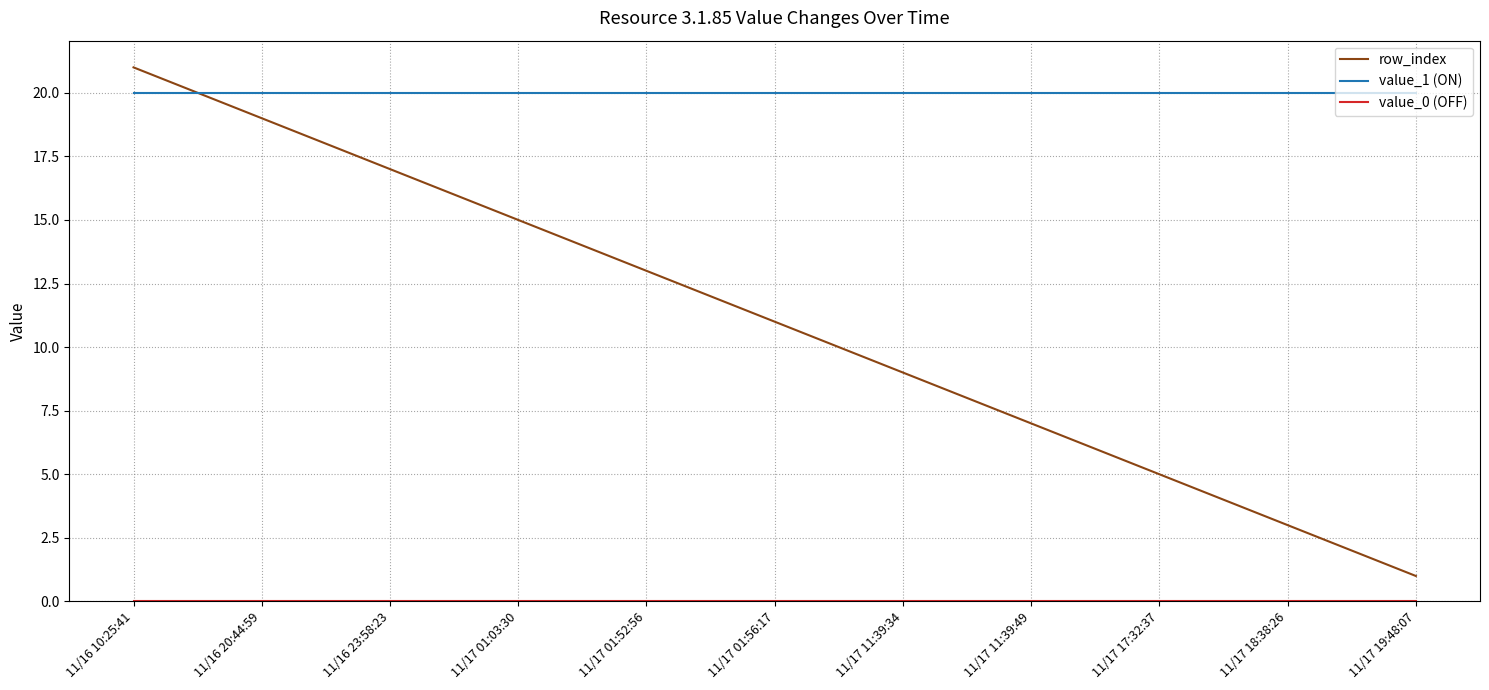

Which series has the largest total across all categories?

value_1 (ON)